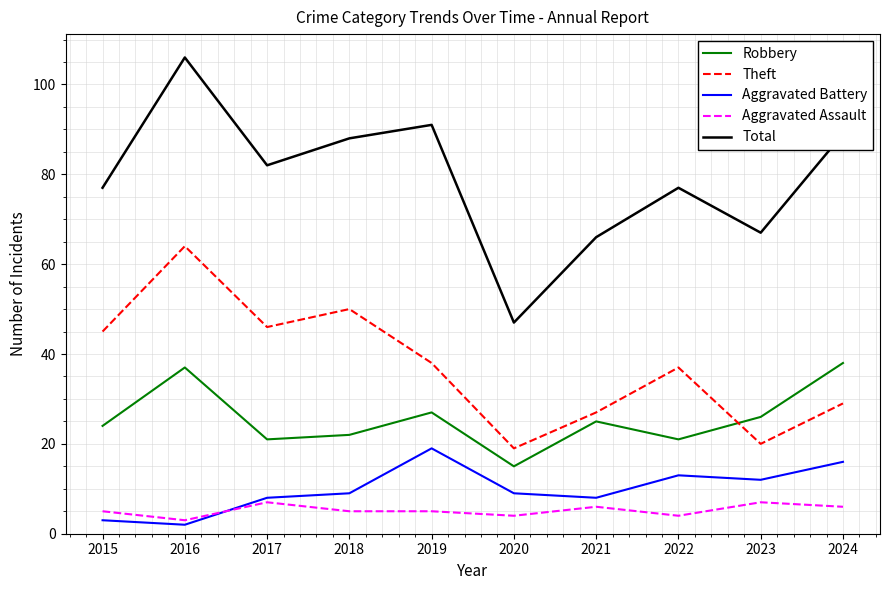

At which label is Theft closest to 41?

2019